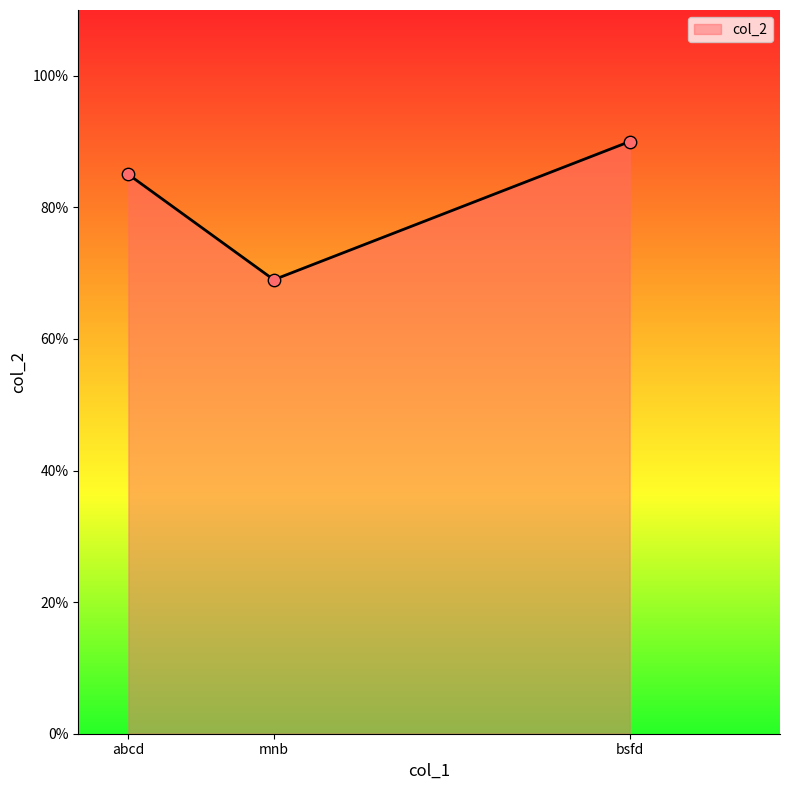

Which has a higher value, abcd or bsfd?

bsfd